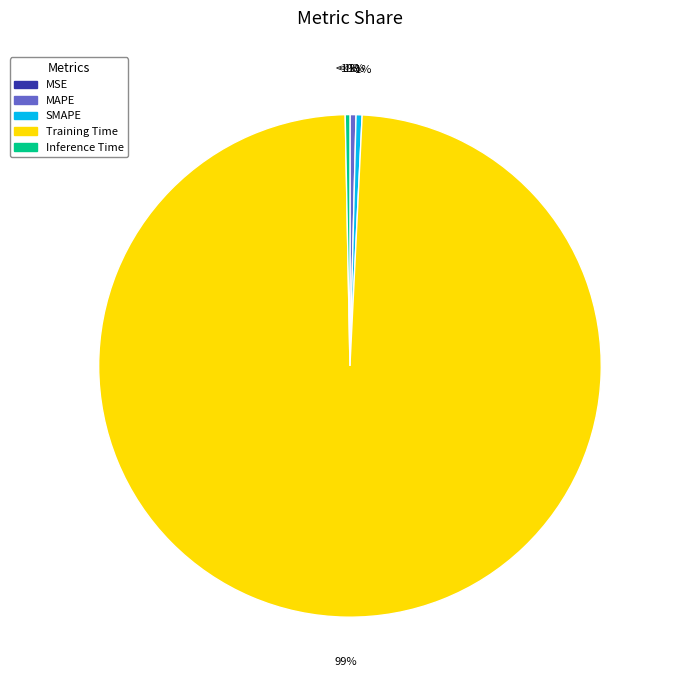

The MSE slice represents 15% of the pie. True or false?

False